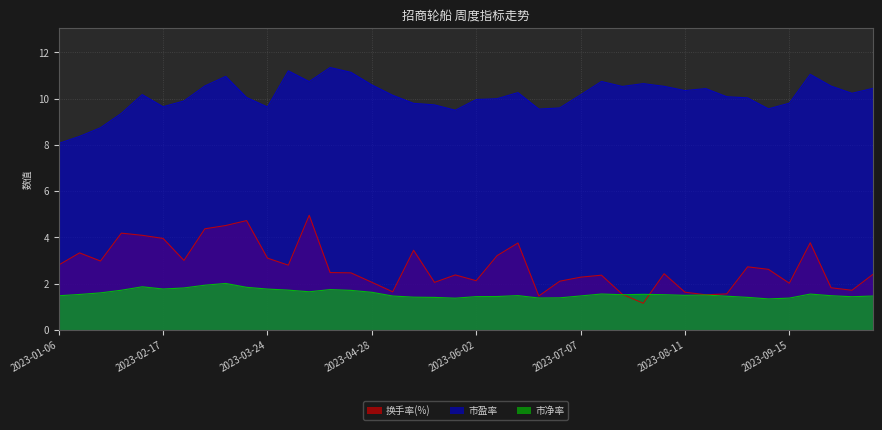

What is the difference between the second highest and minimum values in the 市净率 series?

0.6